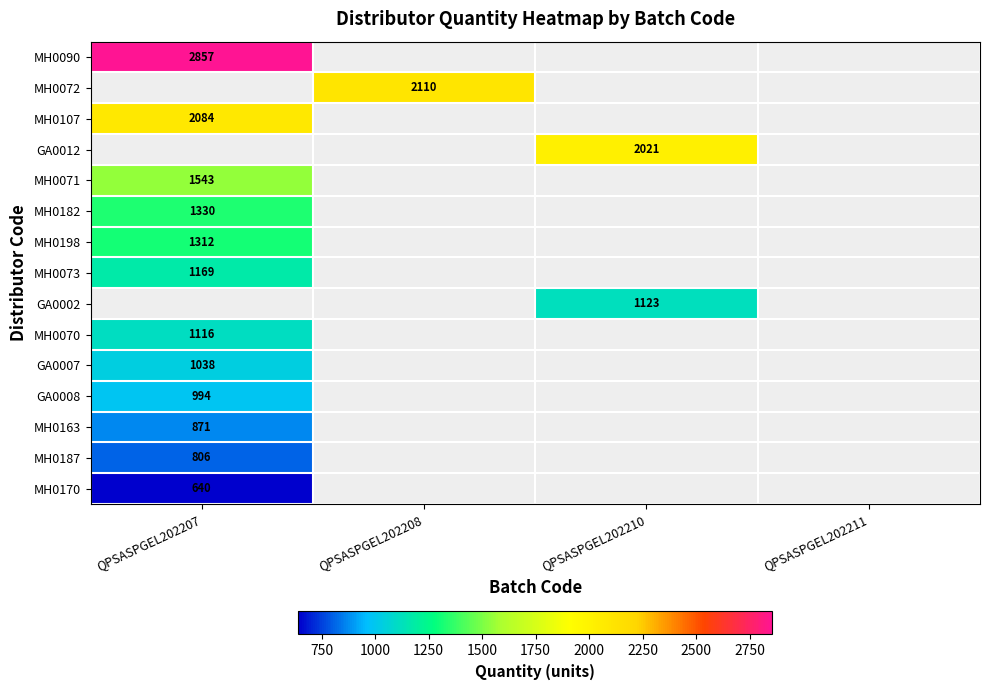

Is it true that GA0012 equals 543.0 at QPSASPGEL202210?

False